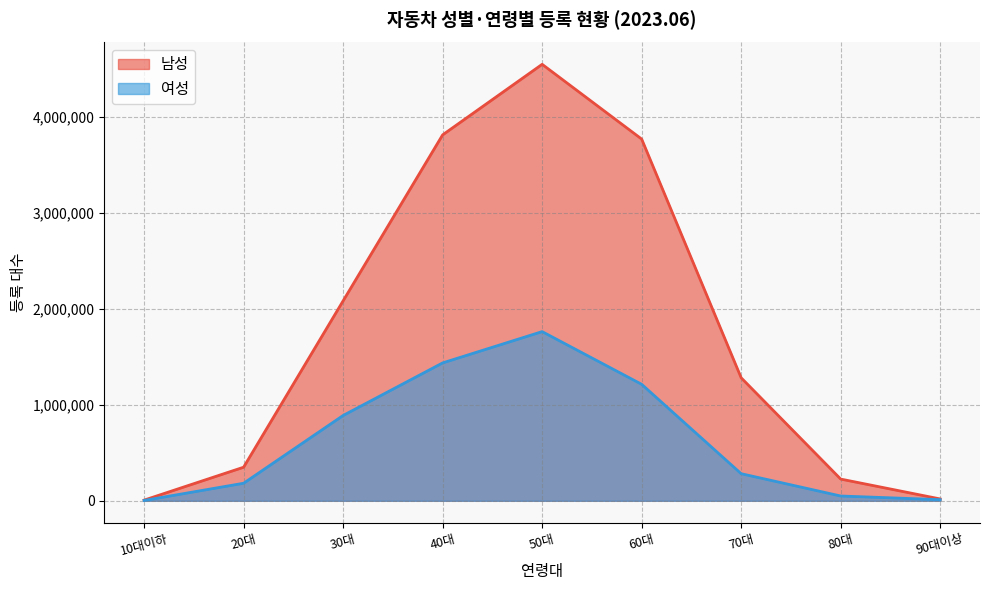

True or false: 여성 and 남성 cross at least once.

False